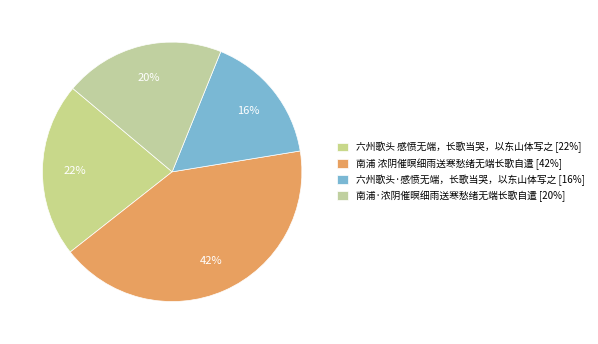

Count the number of slices in the pie.

4